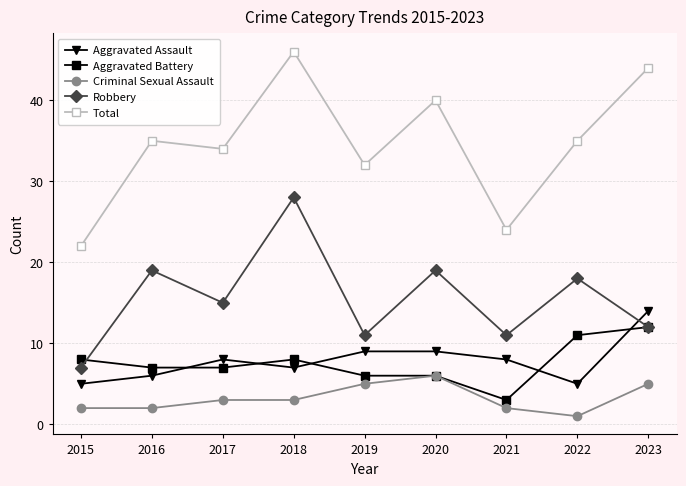

How many lines are shown in the chart?

5